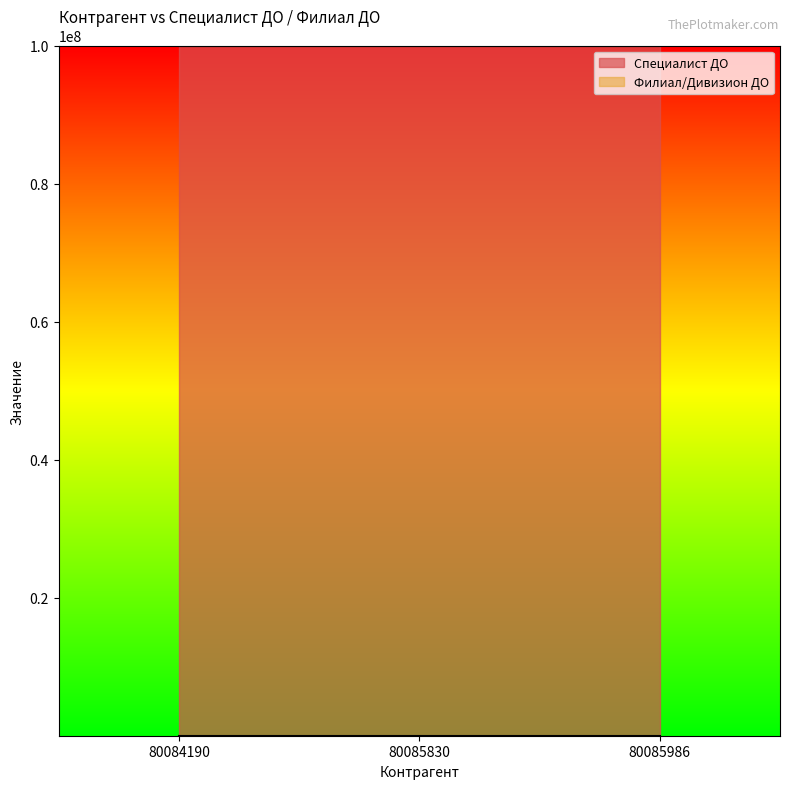

Is the value of Специалист ДО at 80085830 greater than the value of Филиал/Дивизион ДО at 80084190?

Yes